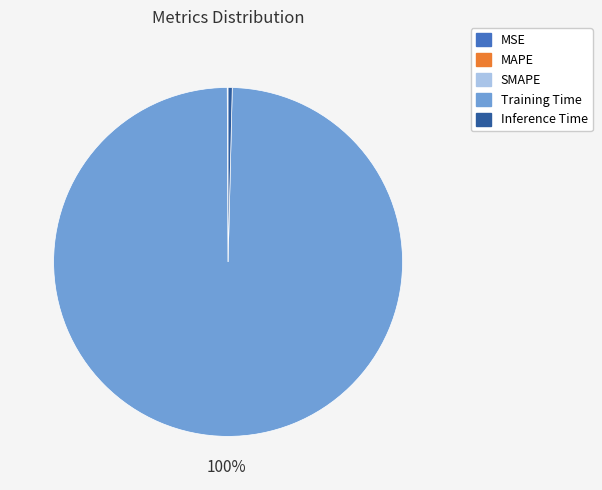

To the nearest percent, what percentage of the pie is Training Time?

100%